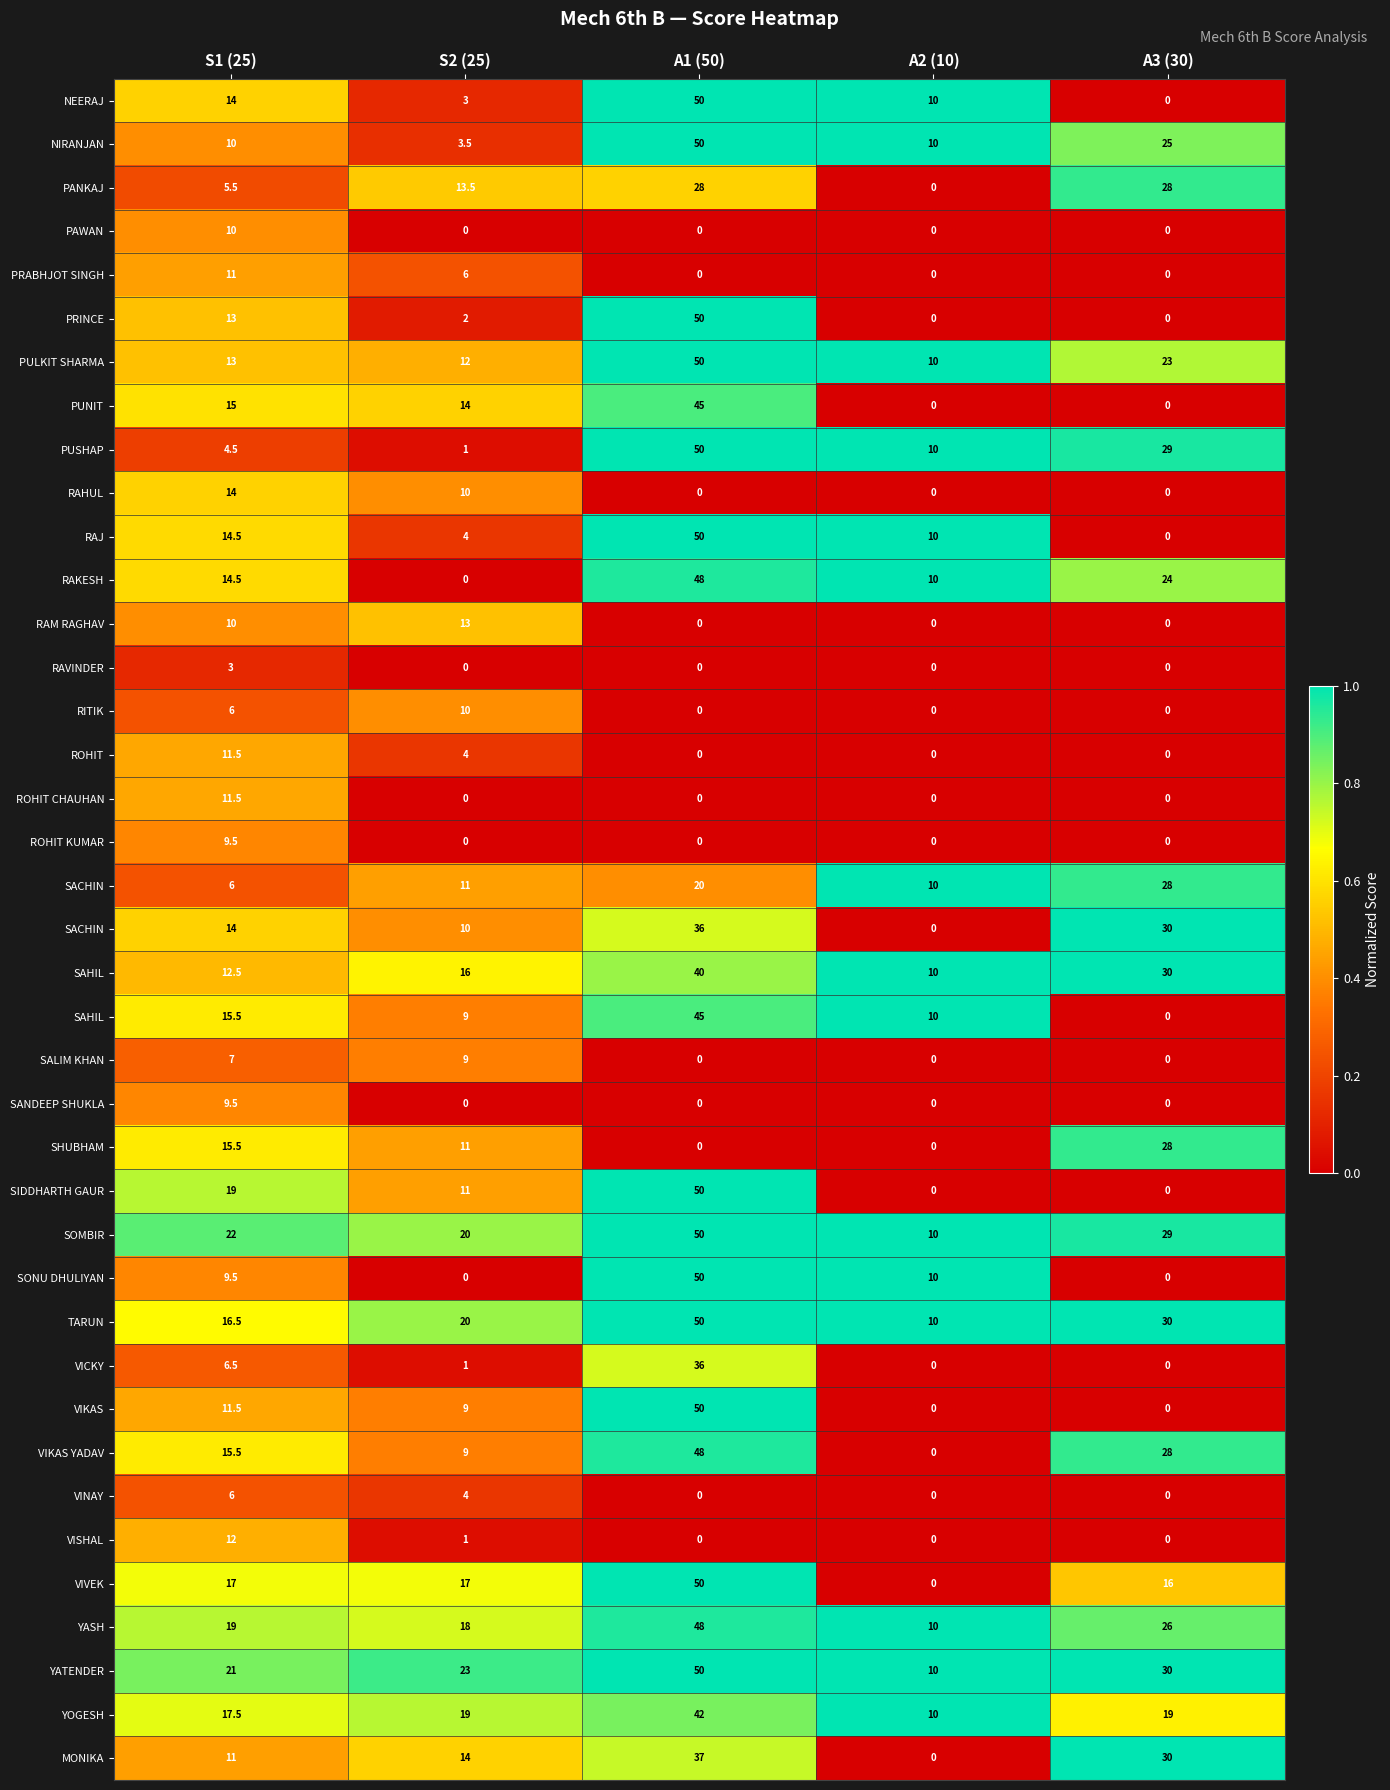

At which category is the sum across all series the highest?

A1 (50)